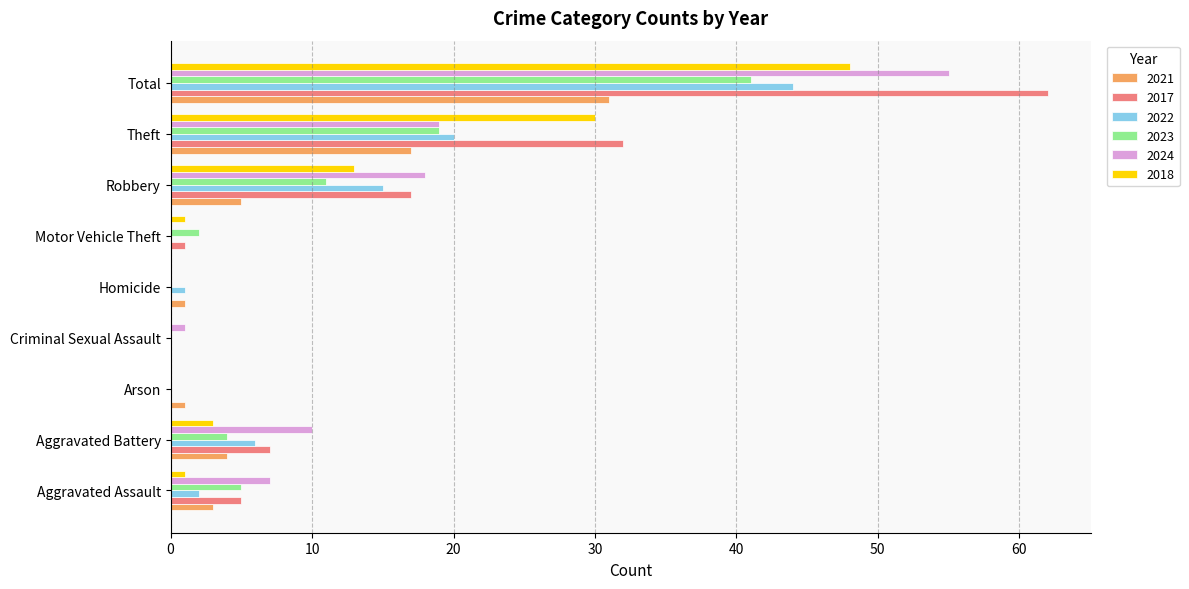

What is the sum of the 2017 values at Aggravated Battery and Criminal Sexual Assault?

7